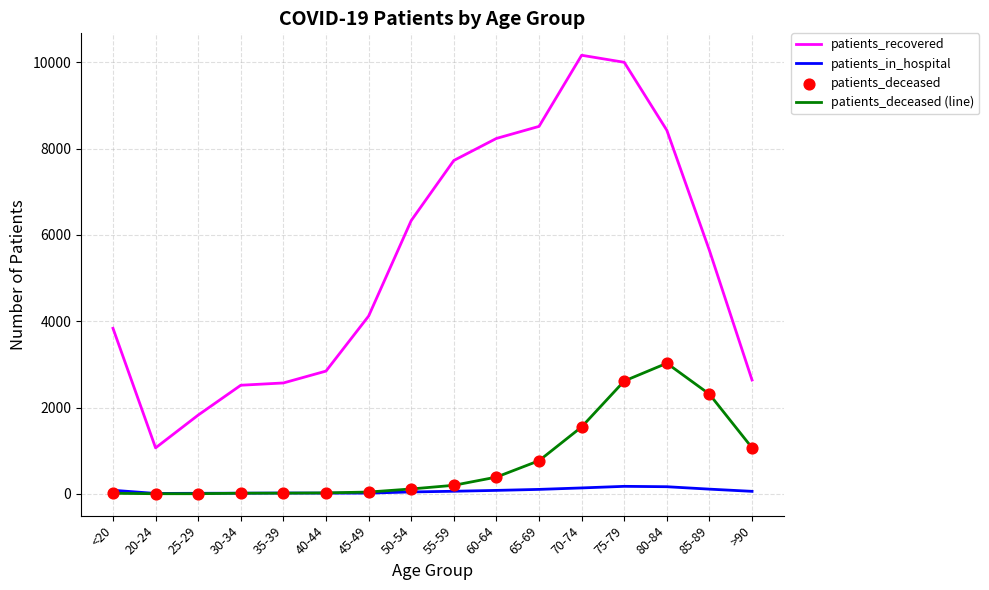

At which category is the sum across all series the highest?

75-79